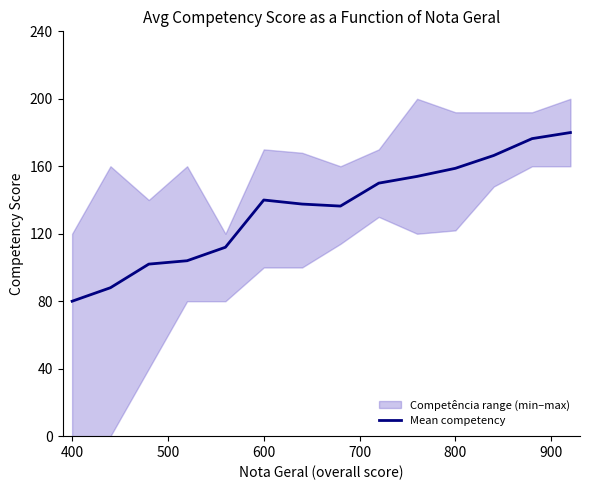

The value of Mean competency at 800 is 218.9. True or false?

False